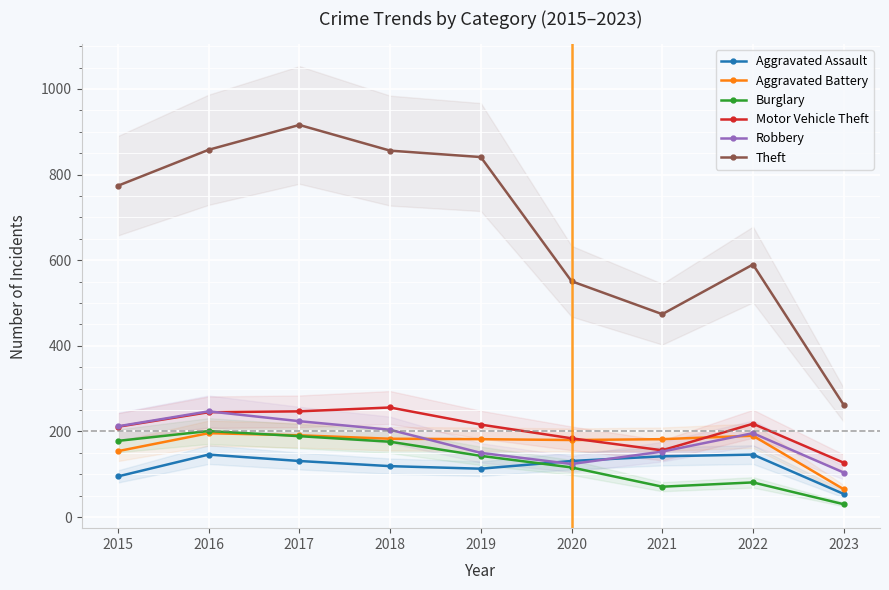

The value of Motor Vehicle Theft at 2019 is 216. True or false?

True